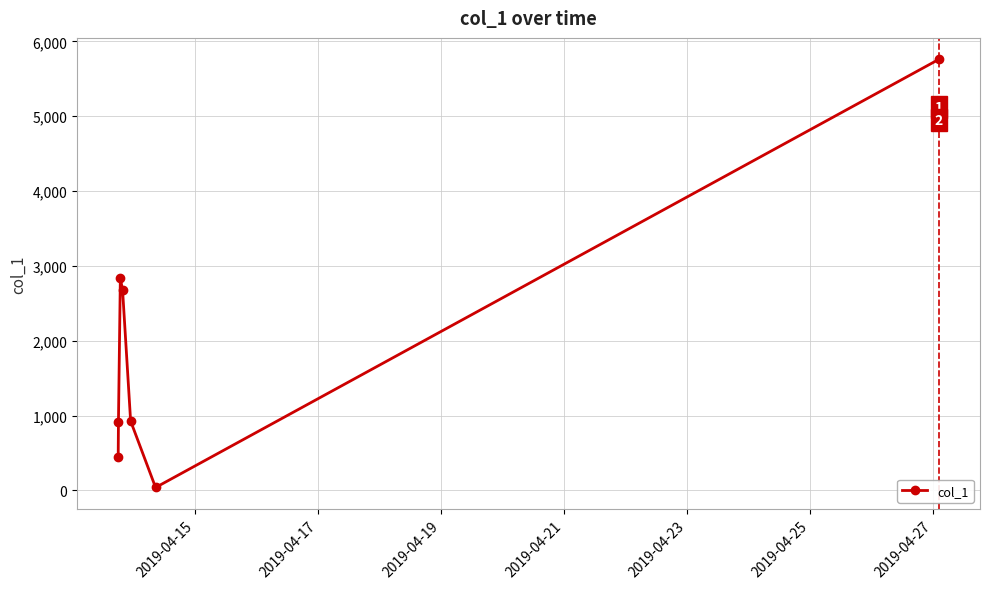

How many distinct data groups are displayed?

1